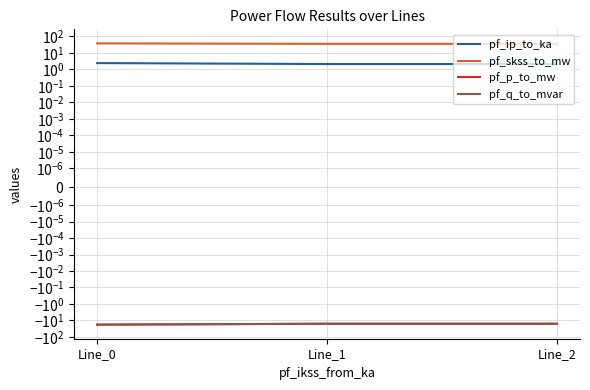

At which category does the chart reach its peak across all series?

Line_0